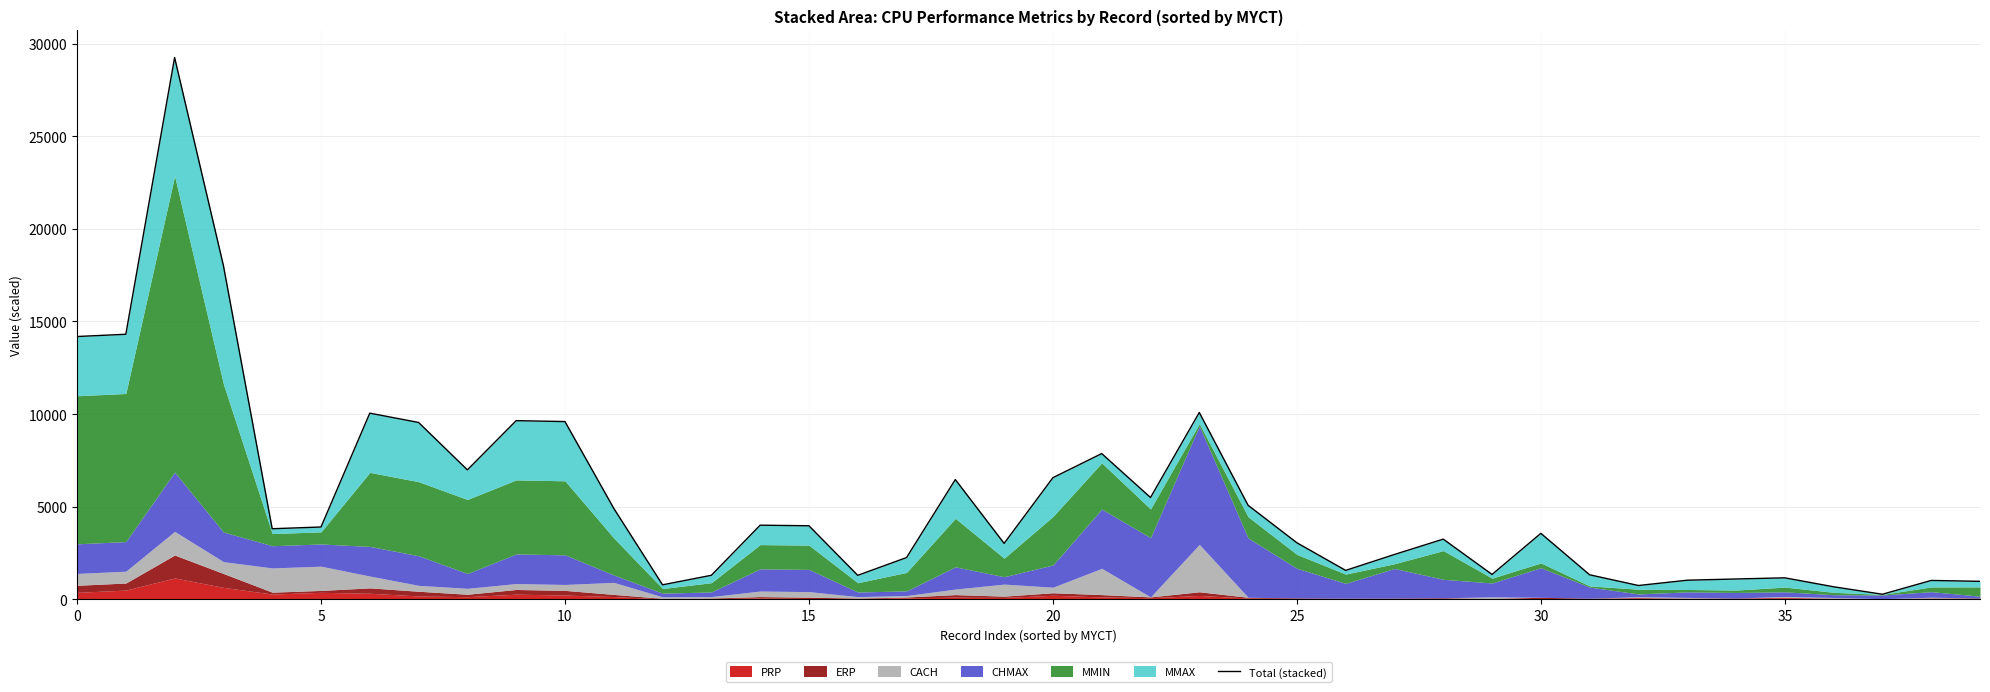

What is the average value?

5391.4